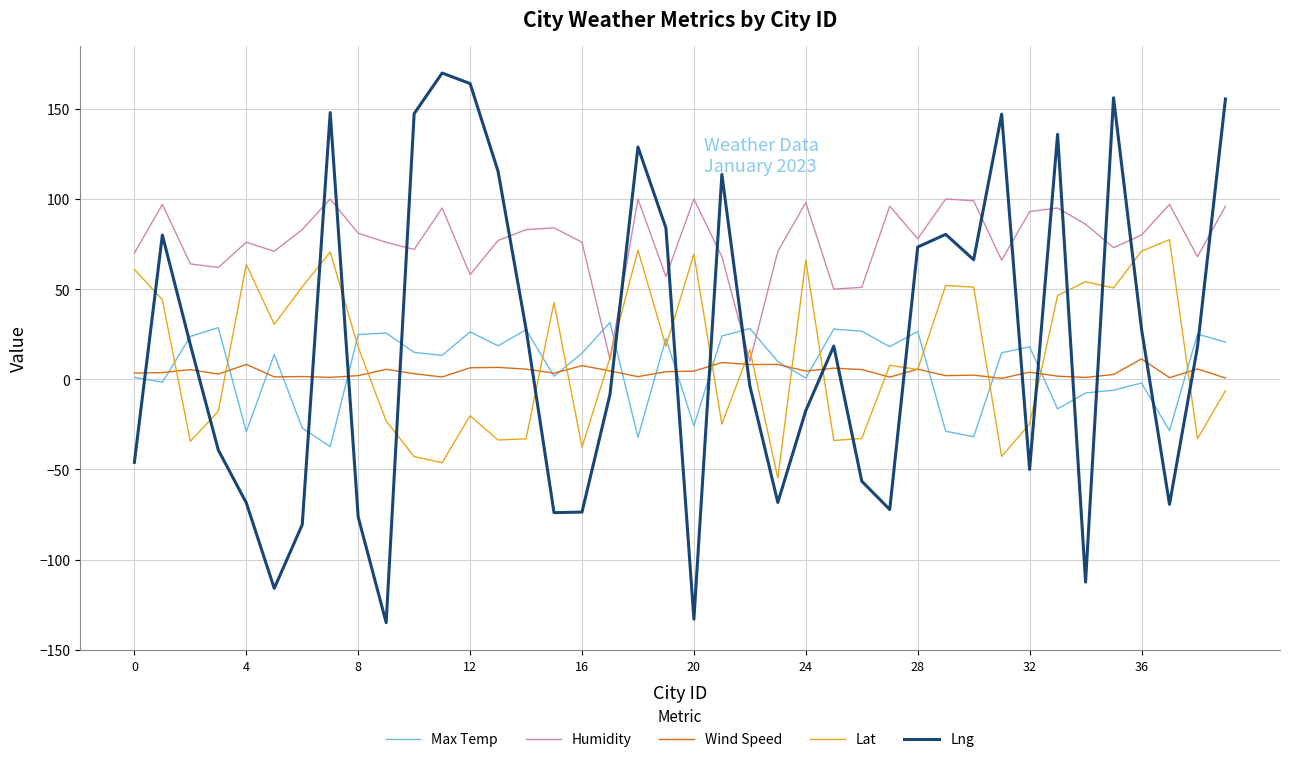

Which series has the largest range (max minus min)?

Lng